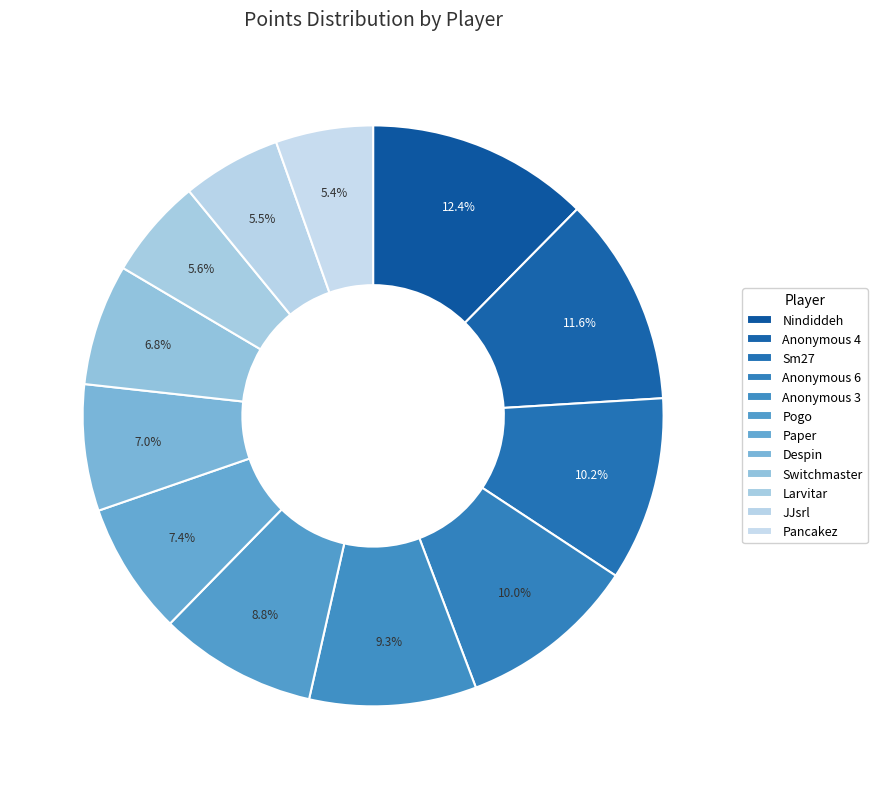

To the nearest percent, what is the difference between the largest and smallest slice percentages?

7%